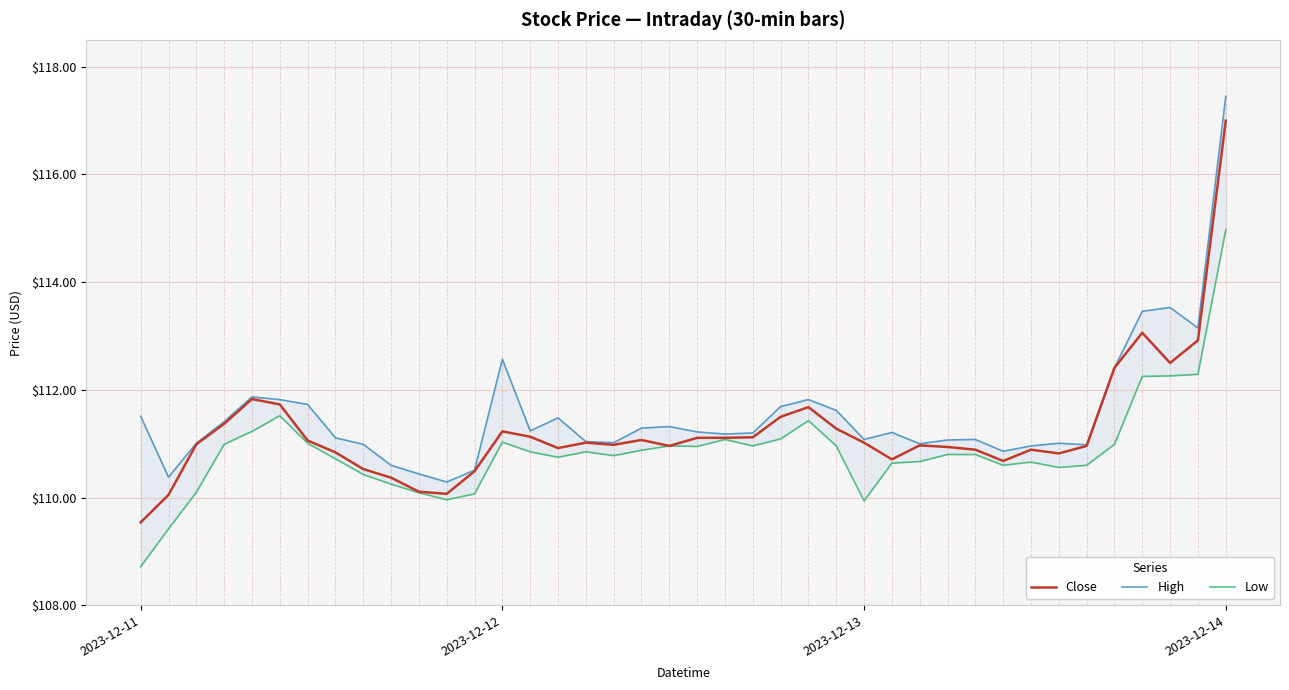

How many data points does each series have?

40